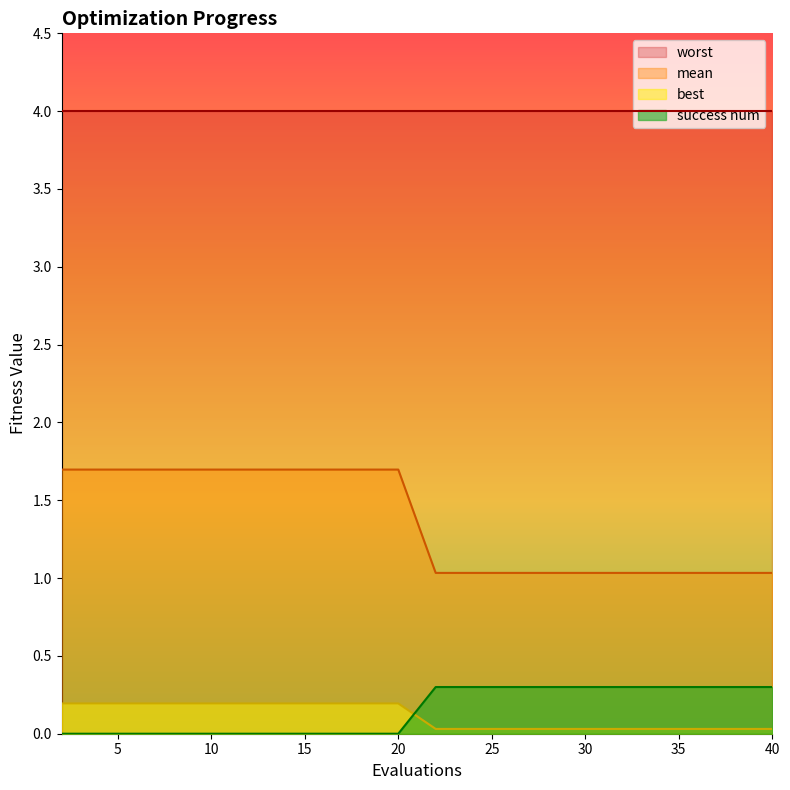

At how many categories does at least one series exceed 1?

20